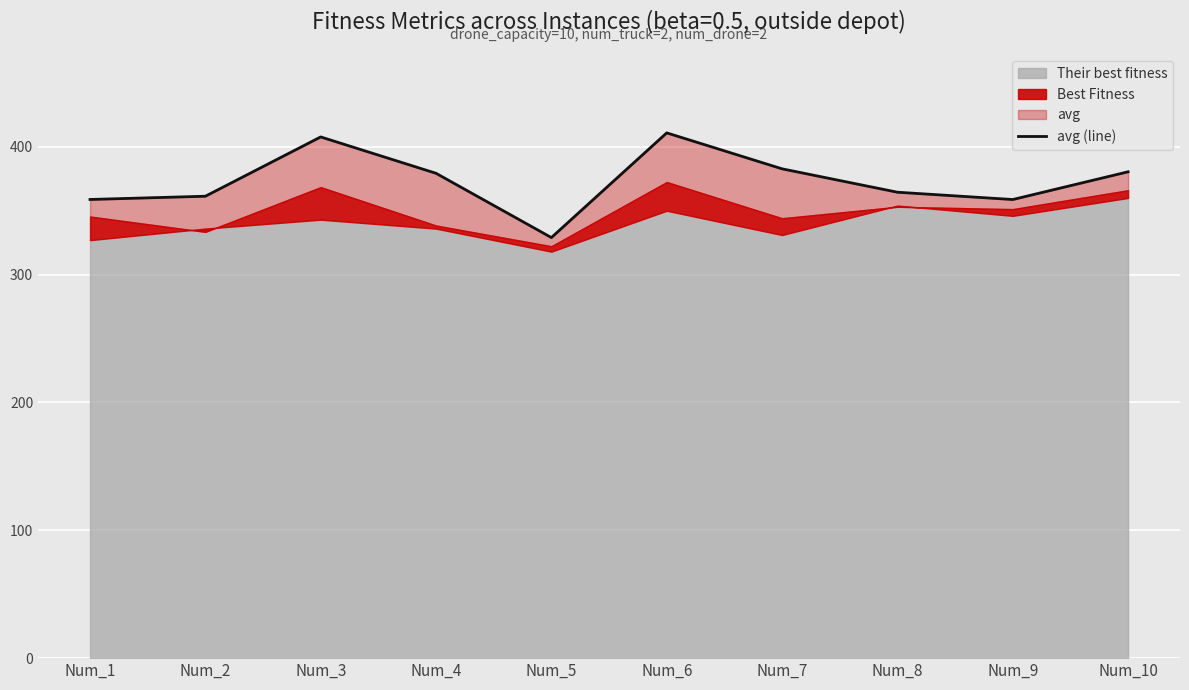

Reading right to left, what are all the values shown in this chart?

Num_10=380.5	Num_9=358.8	Num_8=364.5	Num_7=382.8	Num_6=410.9	Num_5=329.0	Num_4=379.3	Num_3=407.7	Num_2=361.3	Num_1=358.8